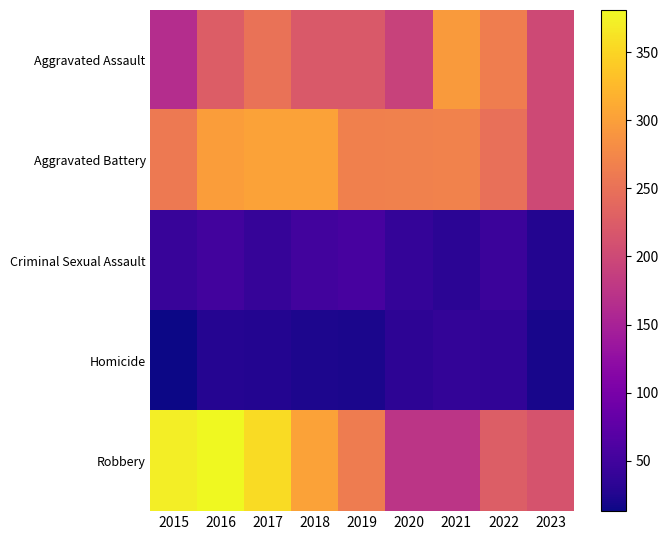

What is the total value across all series at 2016?

983